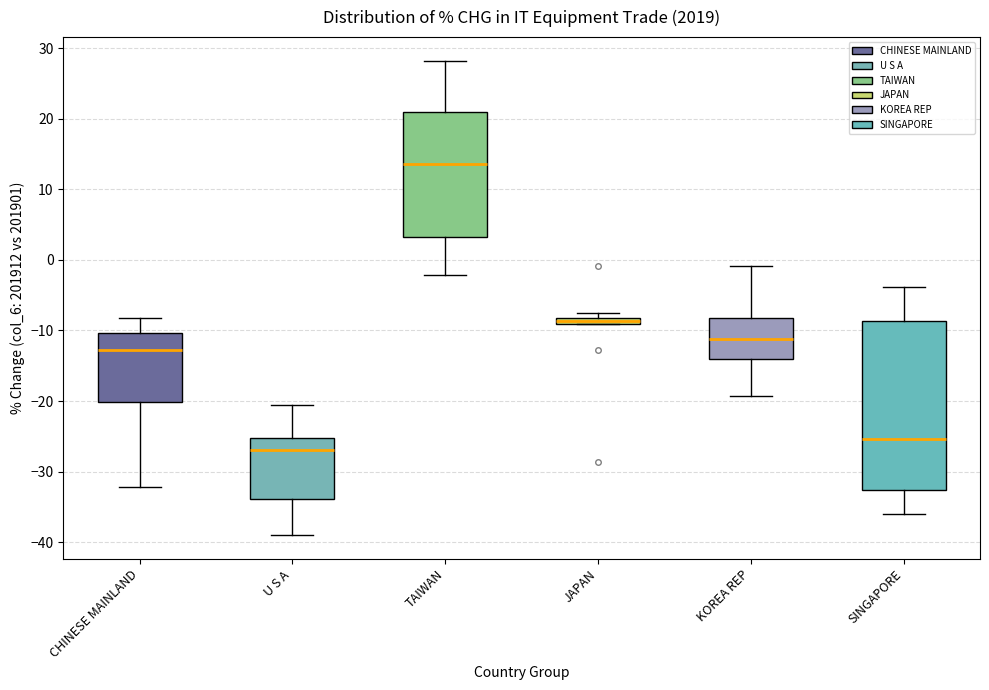

Comparing the boxes themselves (not the whiskers), which one is the tallest?

SINGAPORE